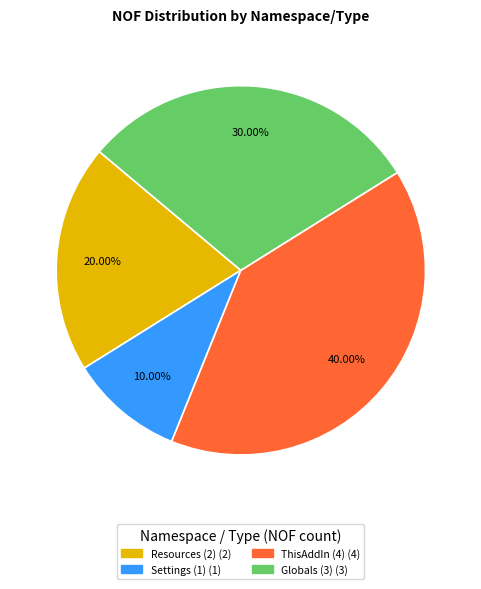

How many slices are in this pie chart?

4